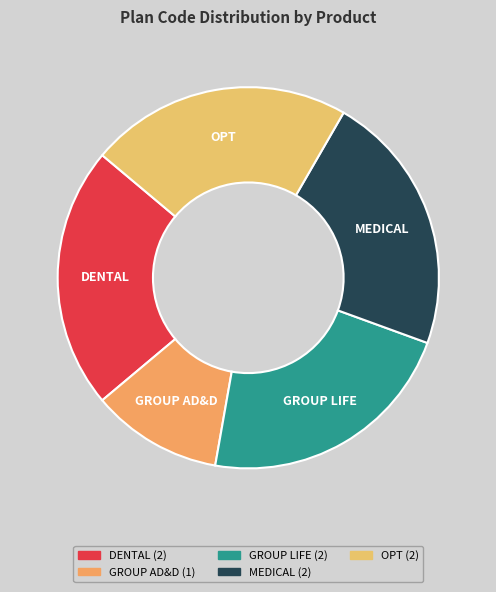

What is the smallest slice in the pie chart?

GROUP AD&D